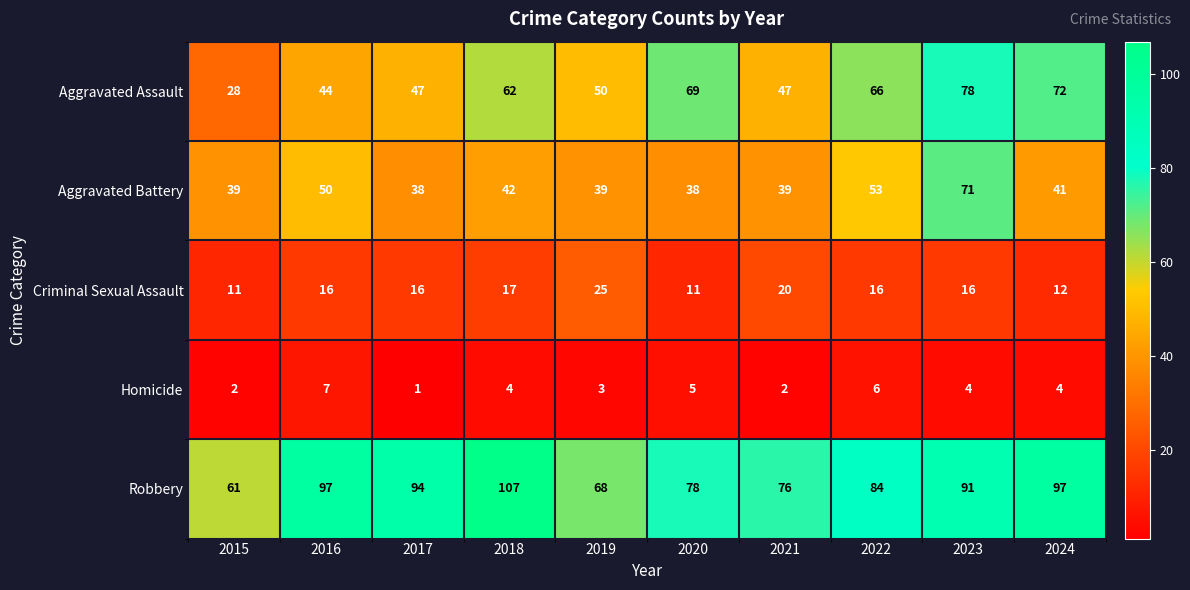

What is the difference between the maximum and minimum values in the Criminal Sexual Assault series?

14